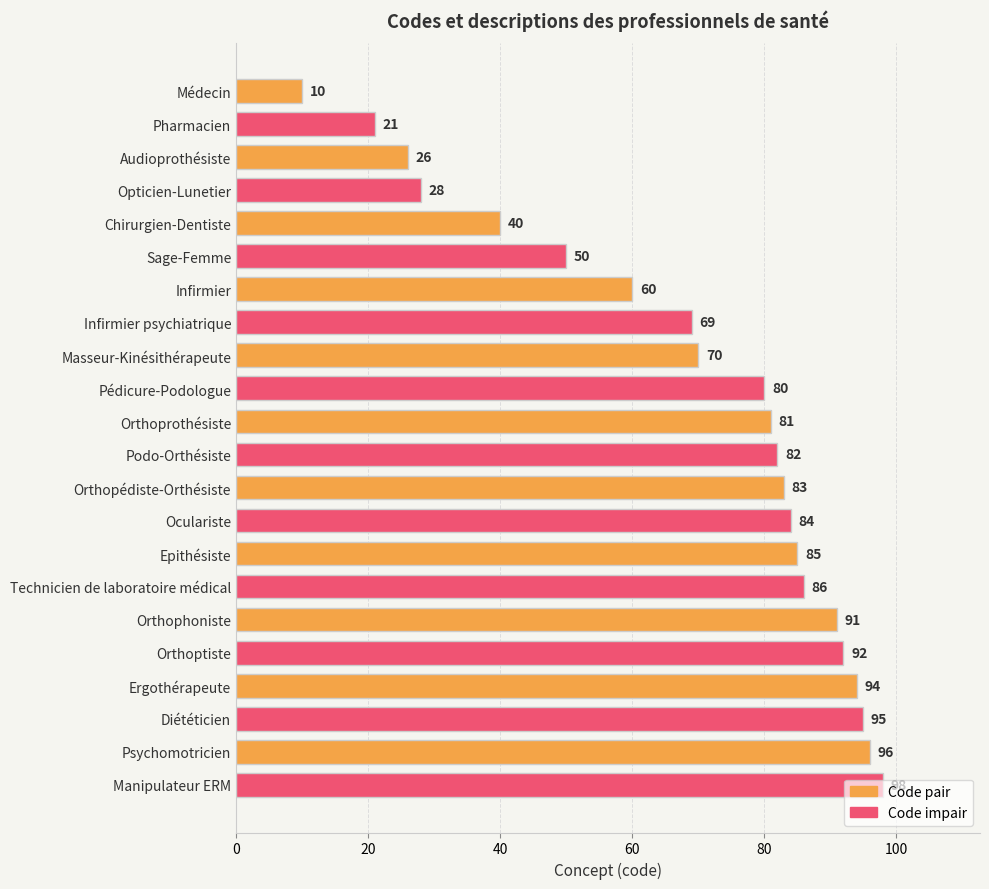

How many data points are less than 82?

11